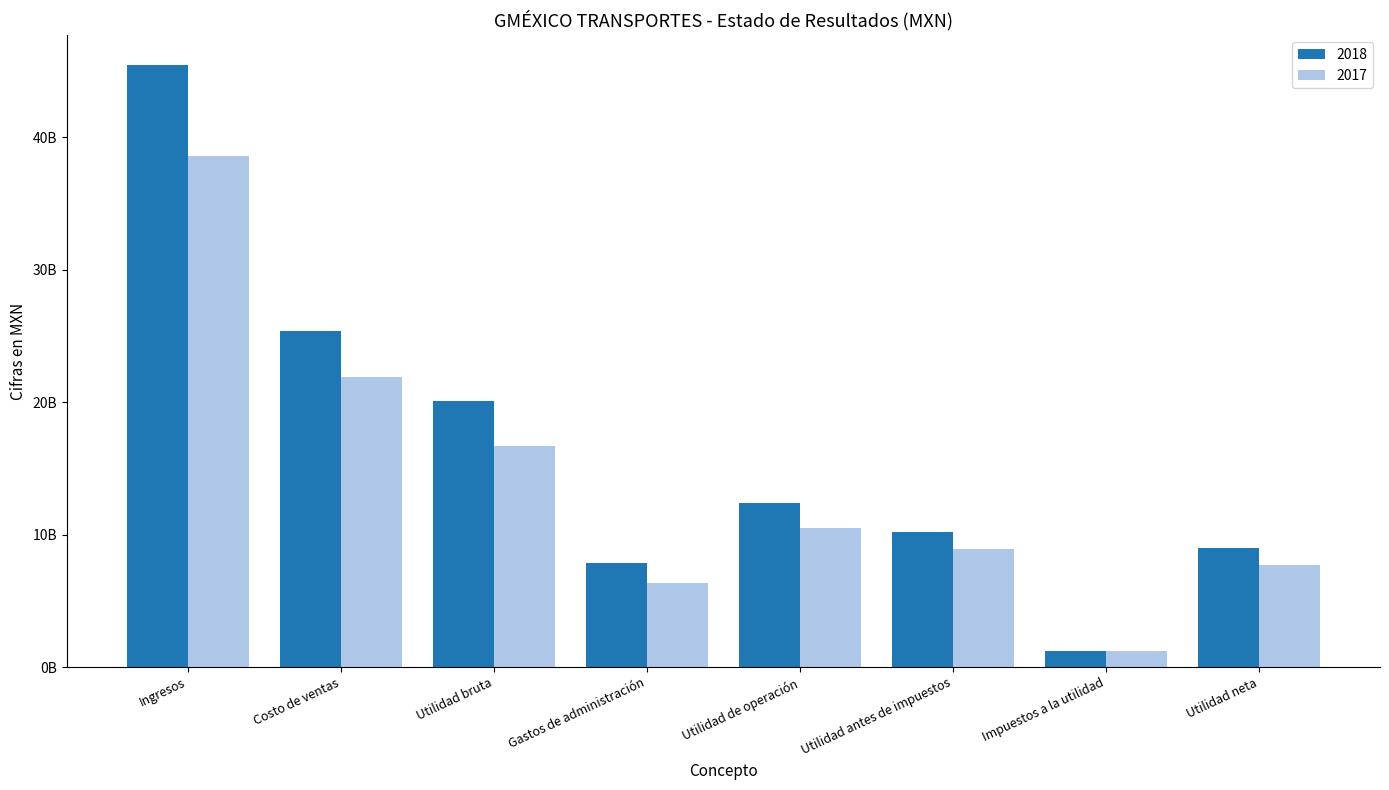

Does the chart contain any negative values?

No